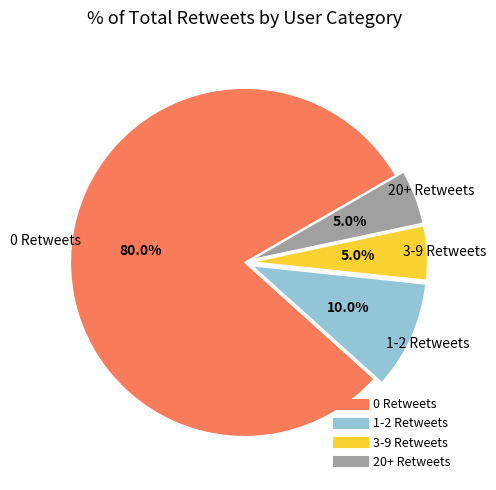

Is there a majority slice in this chart?

Yes